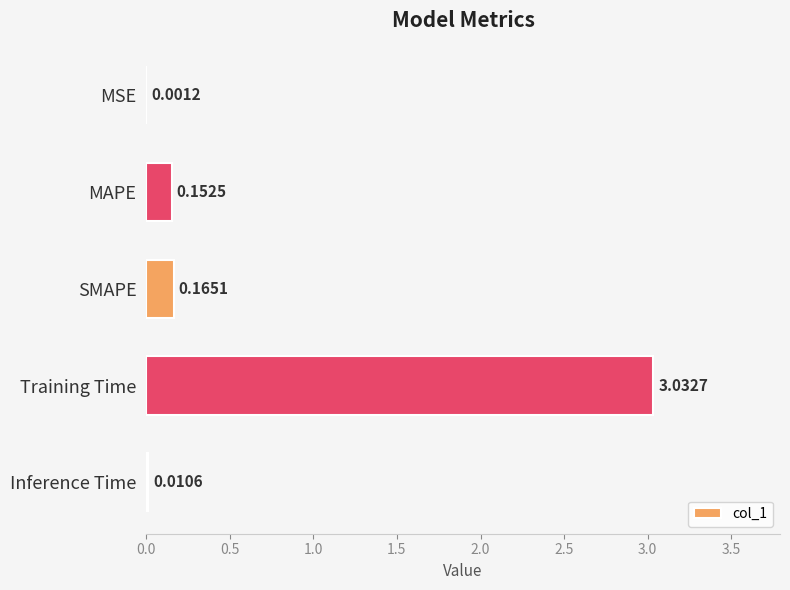

At which label is the value closest to 1?

SMAPE